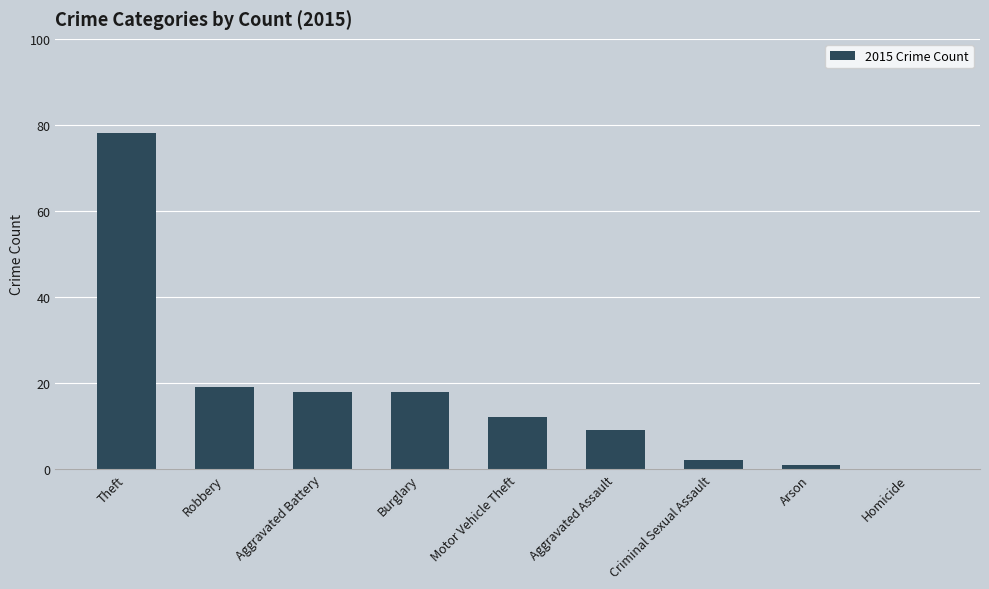

The chart shows a value of 0 at Homicide. True or false?

True